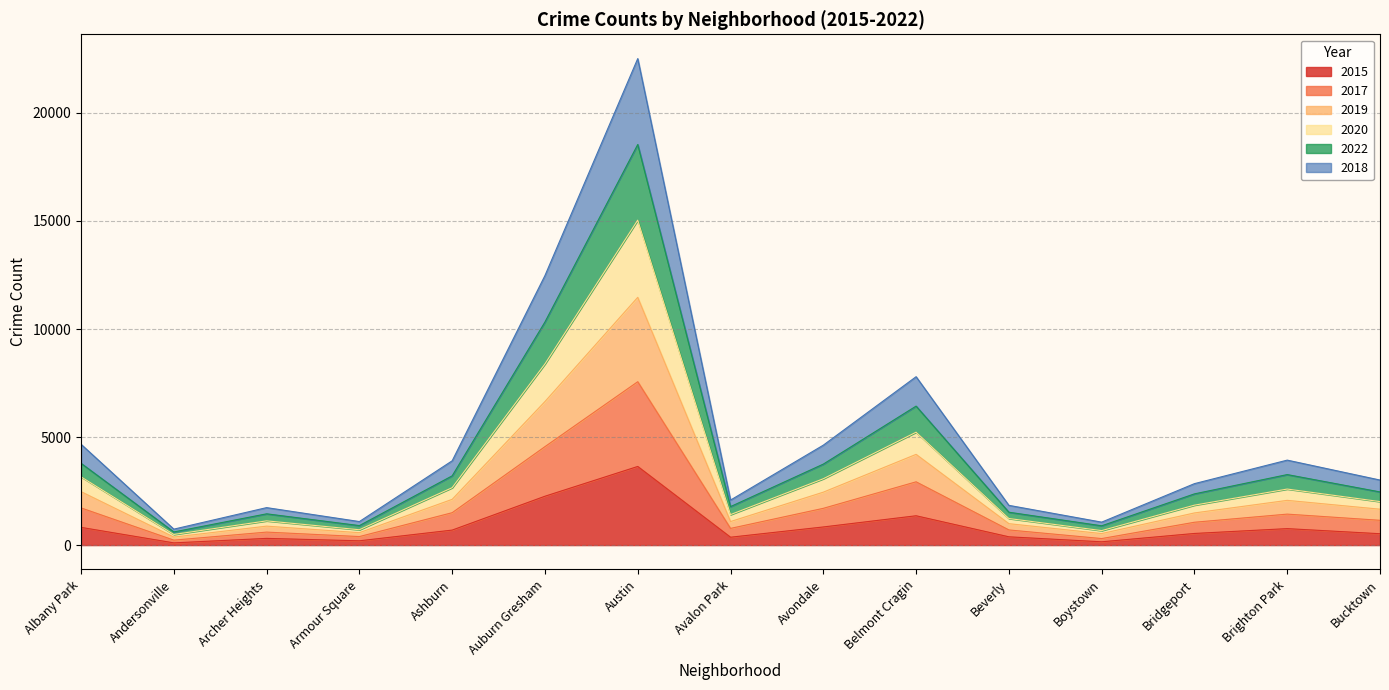

True or false: 2015 has a value of 762 at Brighton Park.

True